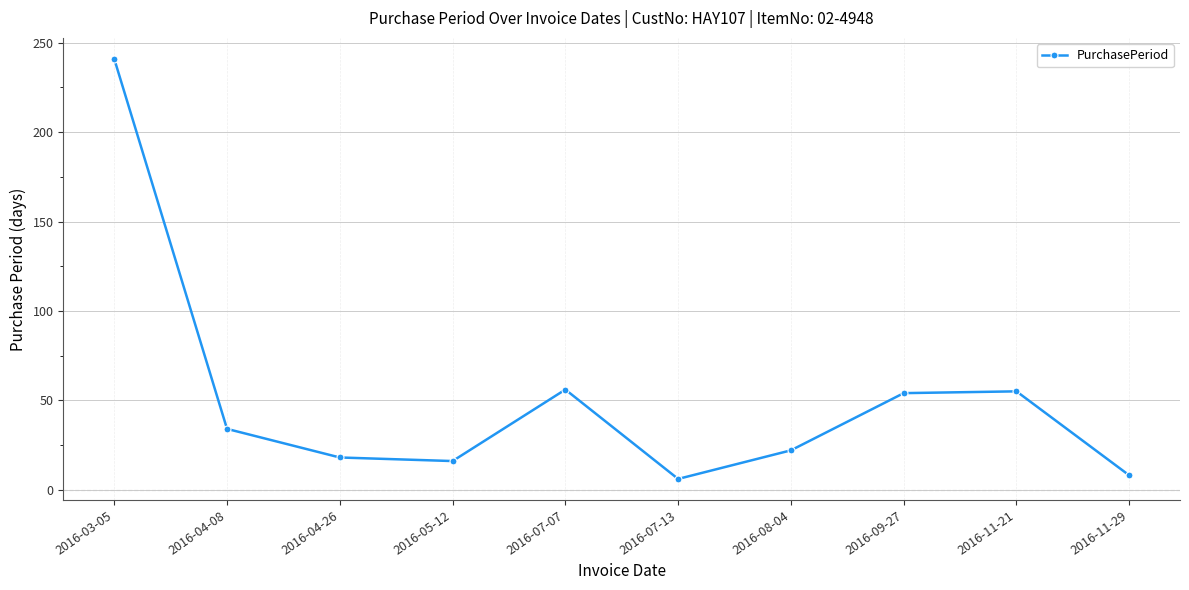

What is the label of the 4th point from the left?

2016-05-12